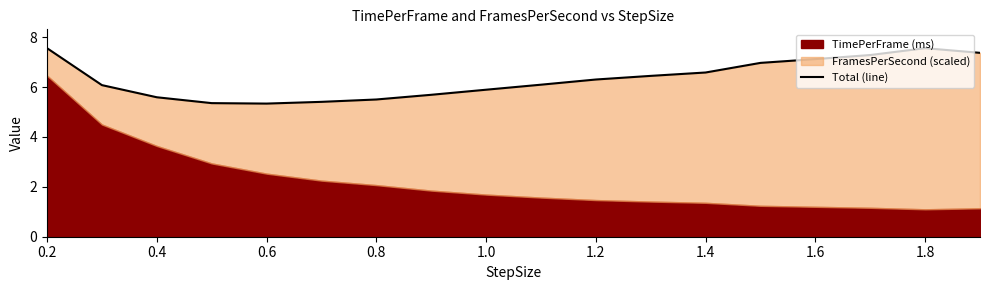

The value at 17 is 4.0. True or false?

False